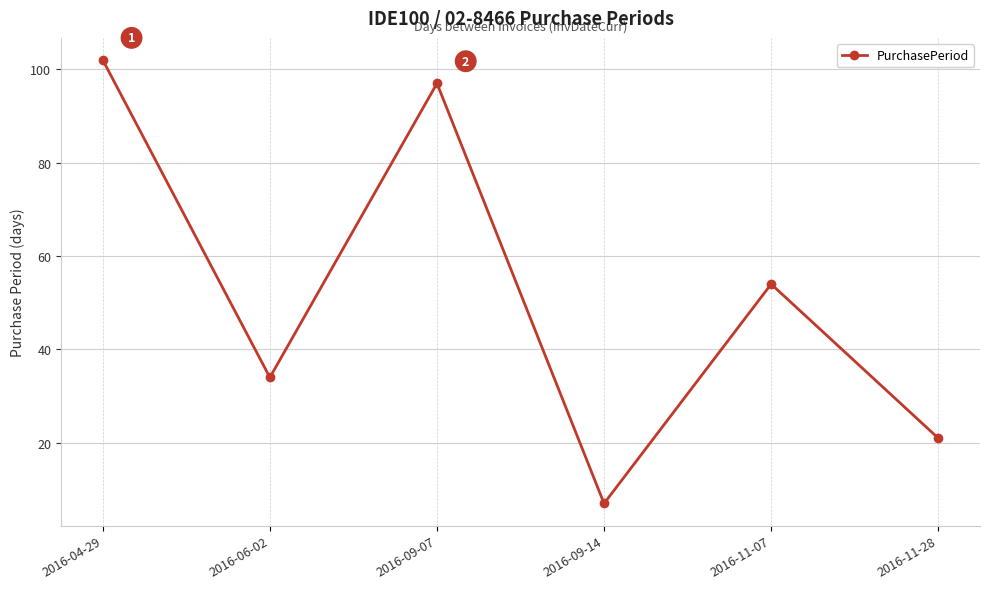

True or false: the data shows 144 at 2016-09-07.

False